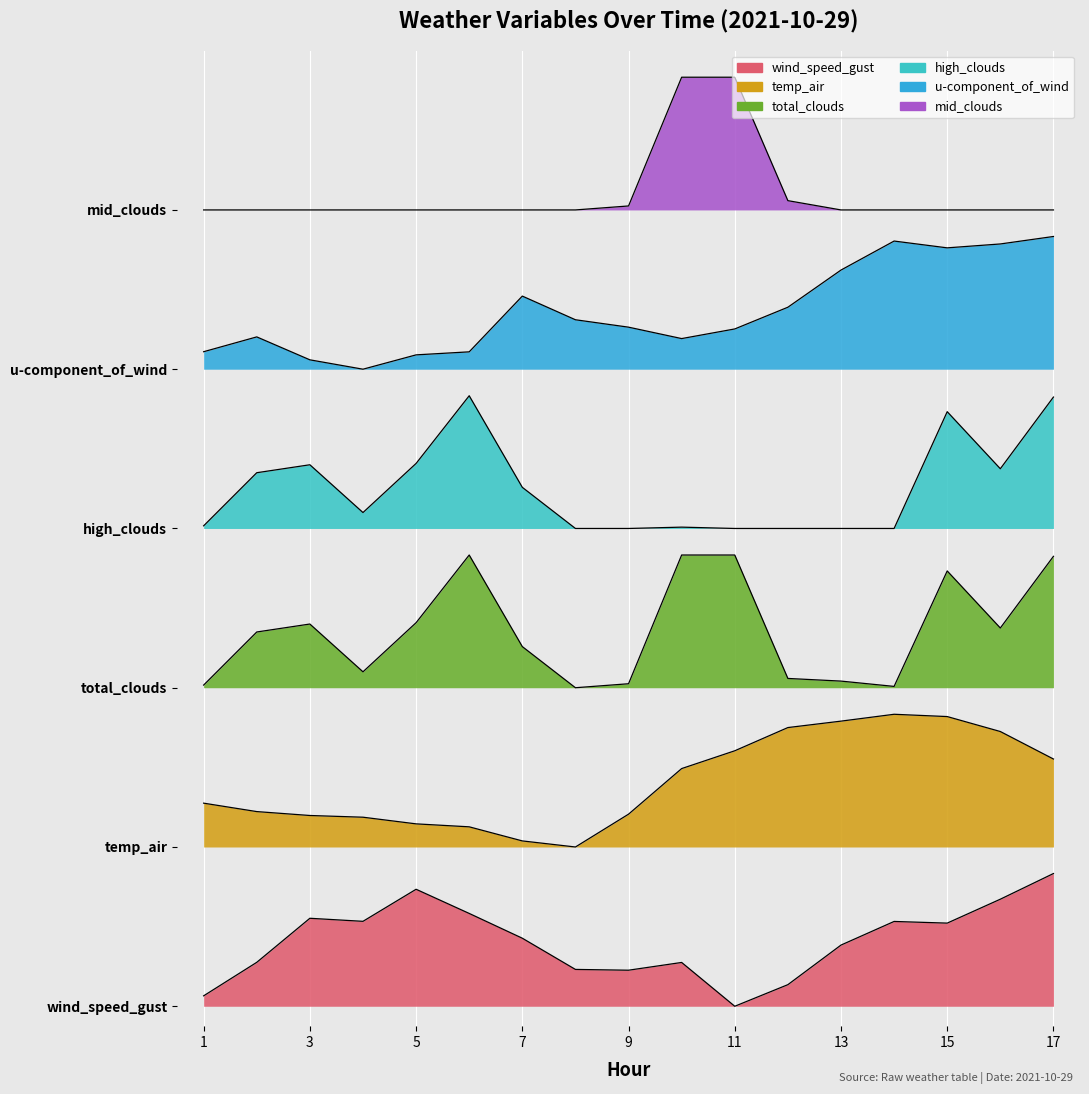

True or false: temp_air has more than 0 interior local peaks.

True